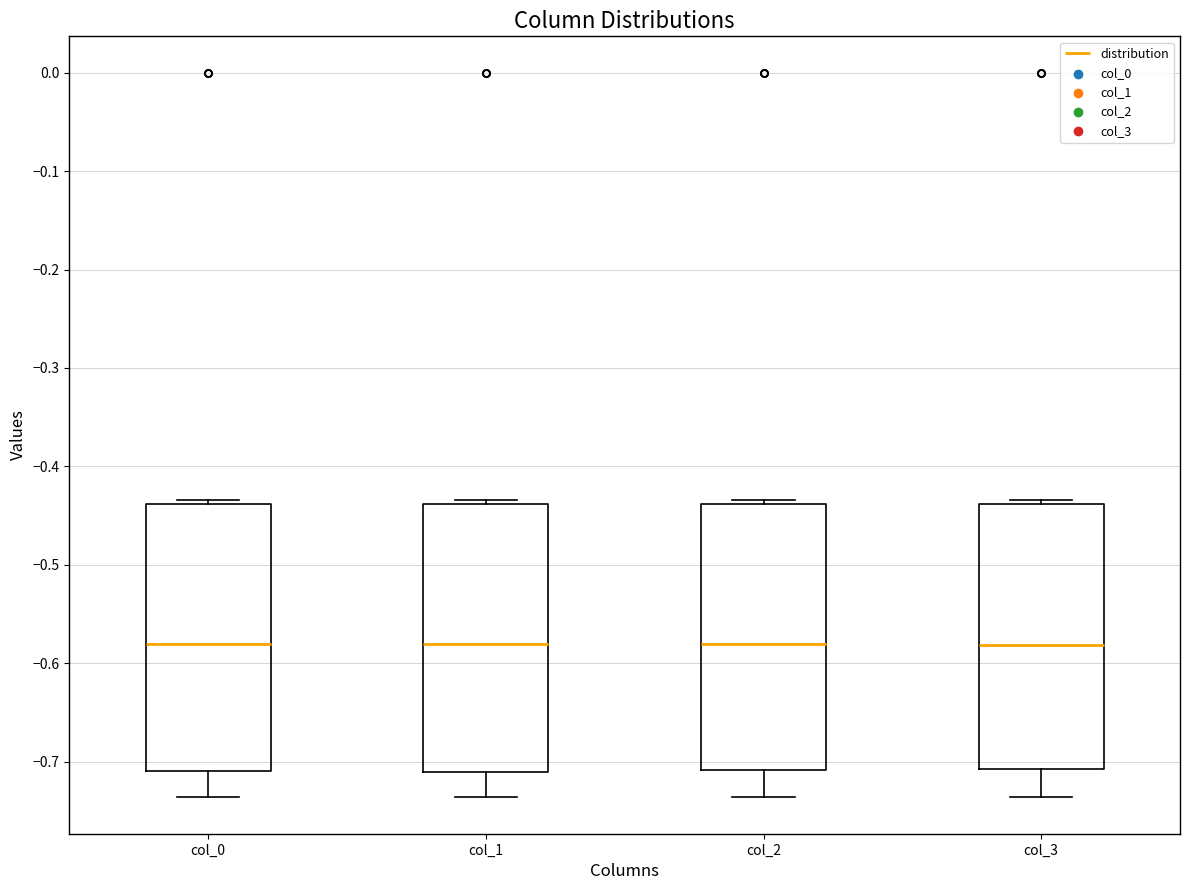

Where does the median line of the box for col_0 sit on the y-axis? The values are not printed on the chart, so give them approximately, as read against the axis.

-0.58